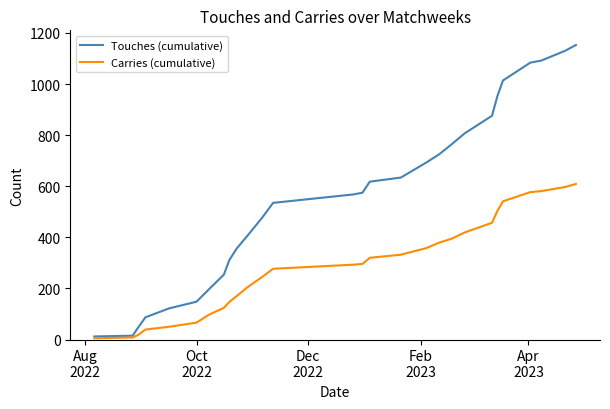

What is the difference between the second highest and minimum values in the Carries (cumulative) series?

592